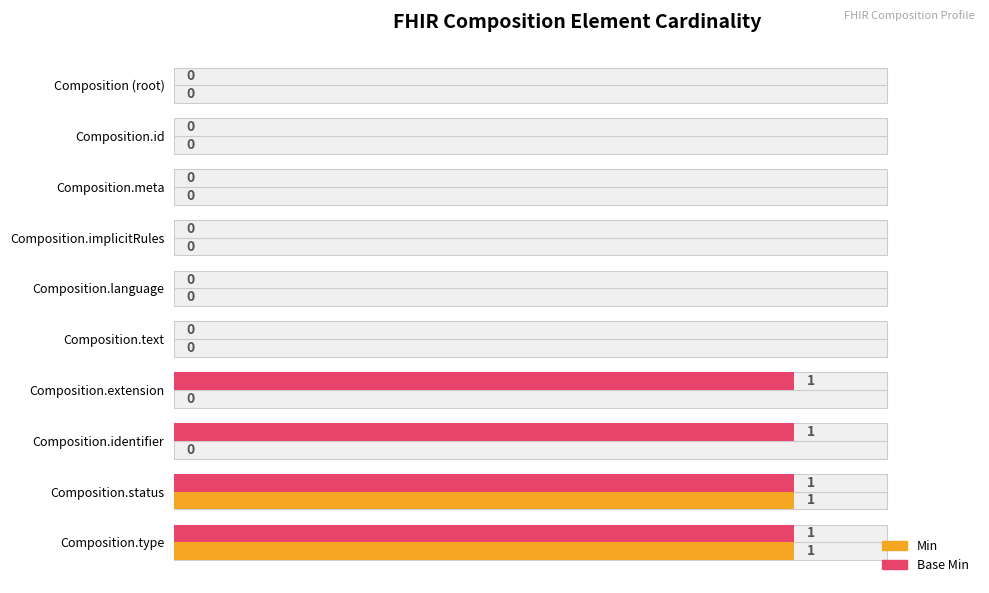

The value of Base Min at Composition.id is 1. True or false?

False